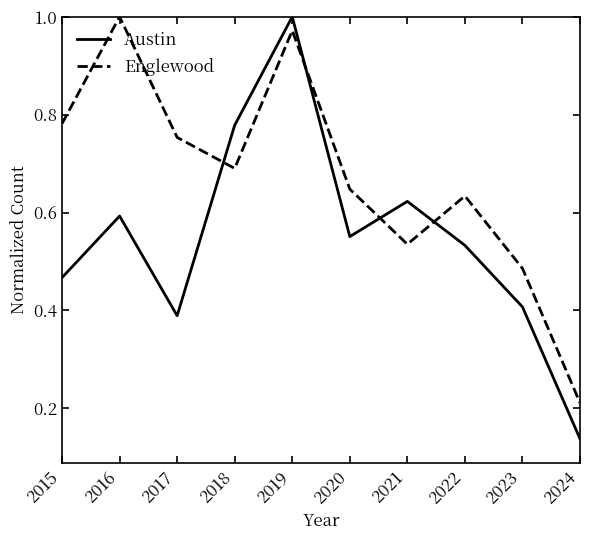

Which series has the widest spread of values?

Austin